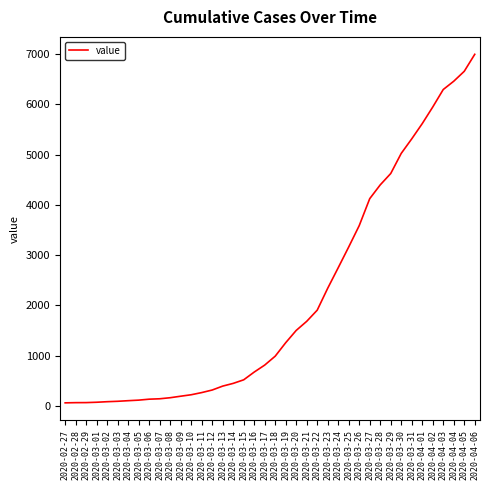

What position from the left is 2020-03-24?

27